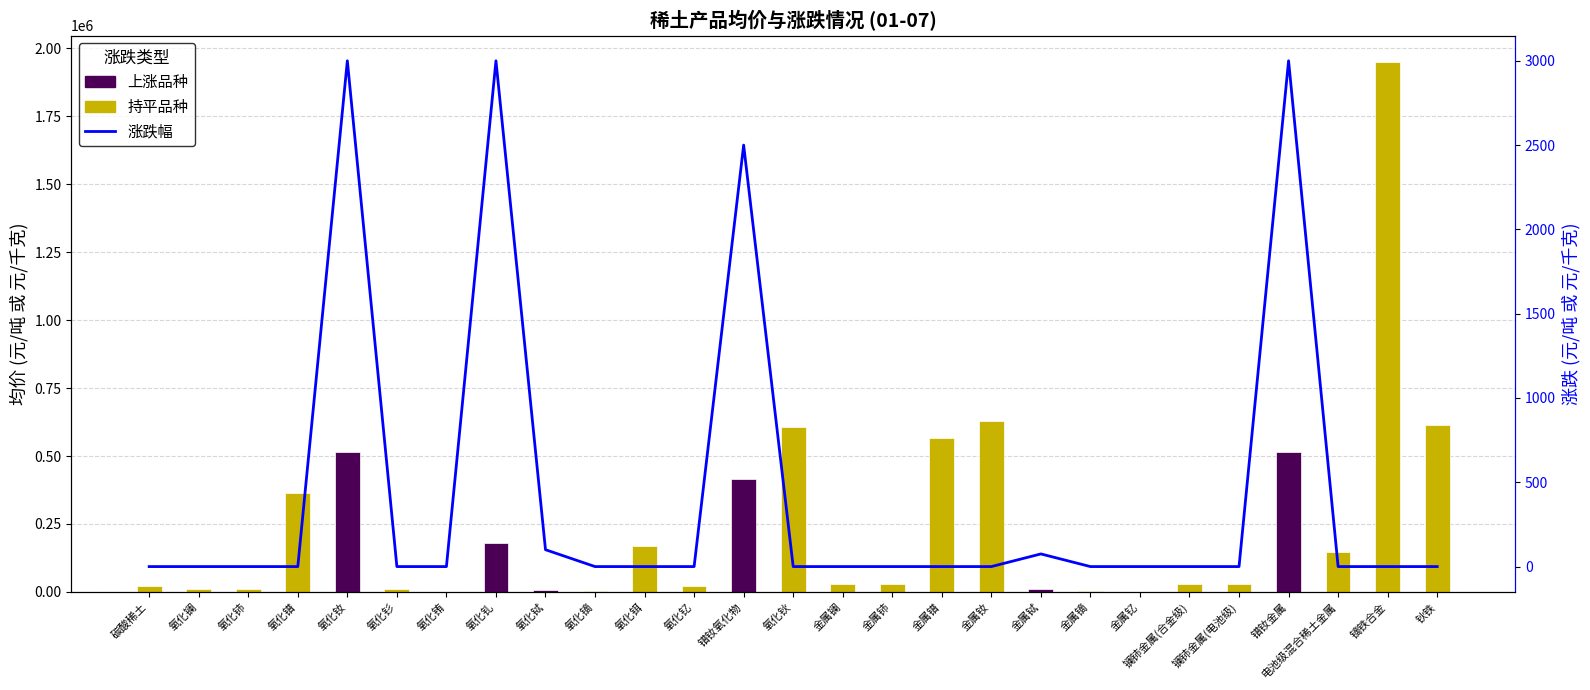

What is the label of the 2nd bar from the right?

镝铁合金